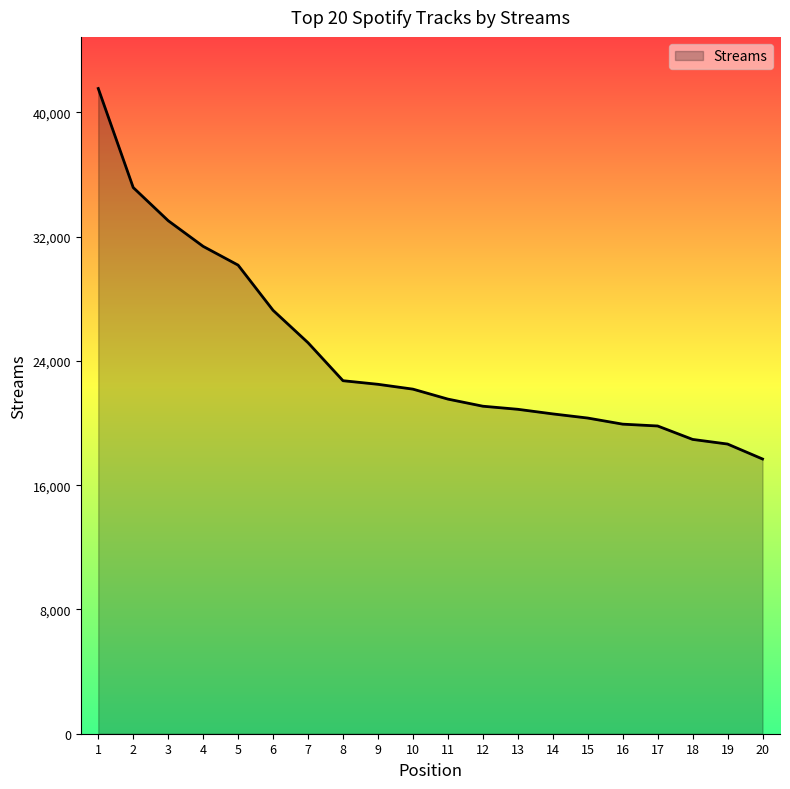

What is the minimum value shown in the chart?

17686